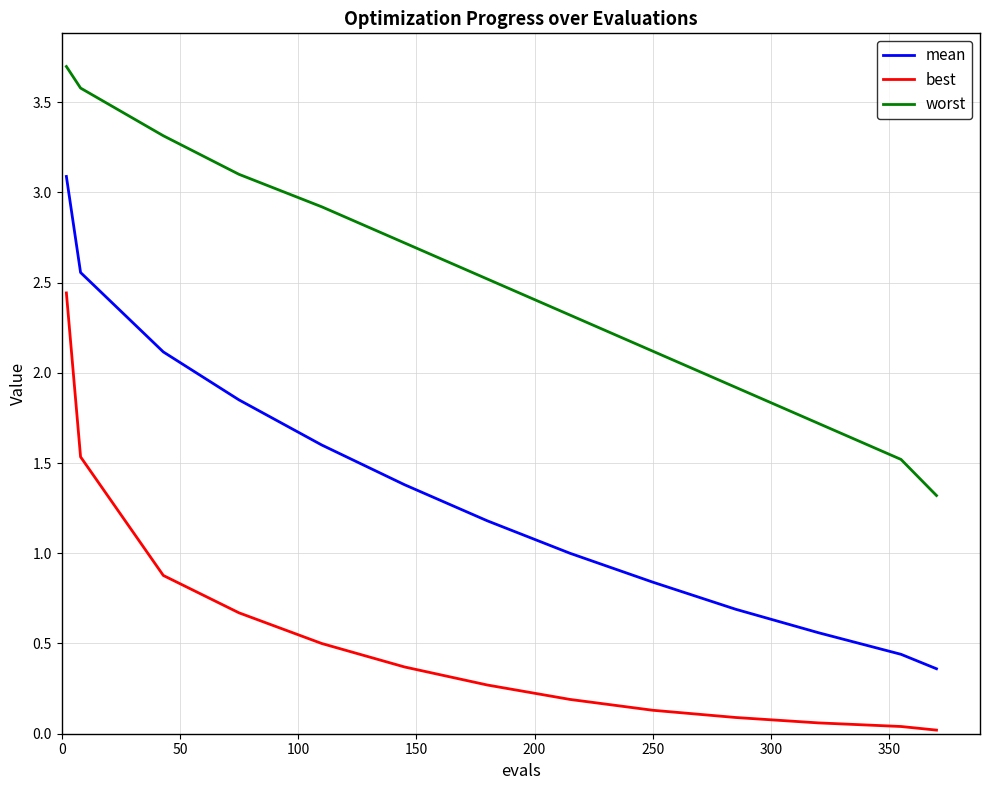

Rank the series by their maximum value, from highest to lowest.

worst, mean, best